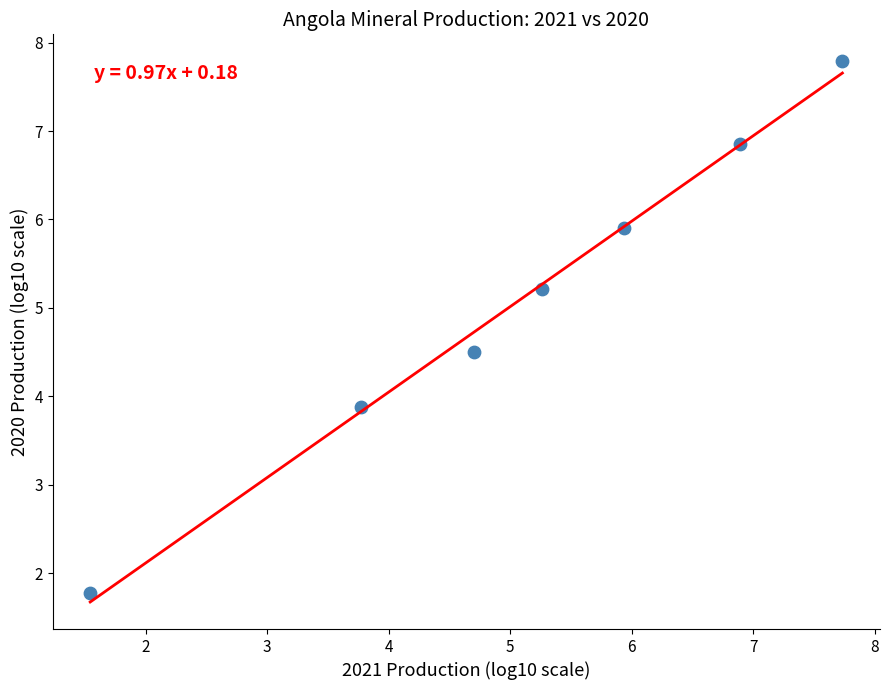

What is the range of X values (max minus min)?

6.2